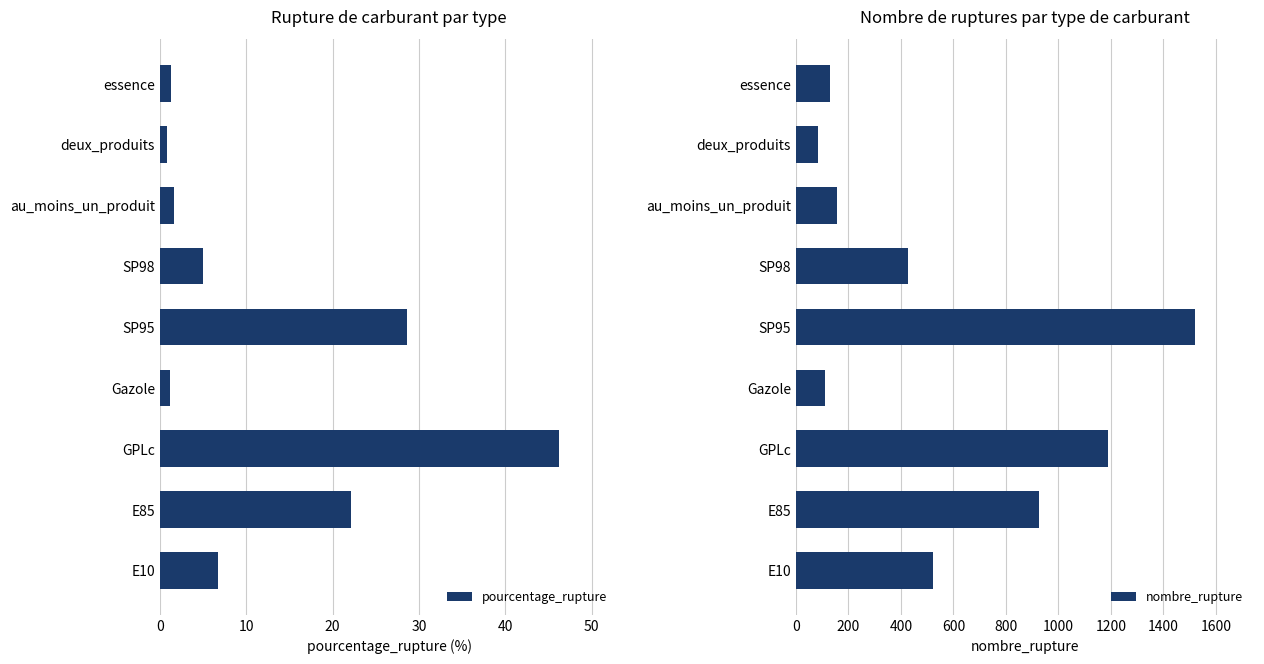

What is the minimum value for pourcentage_rupture?

0.9